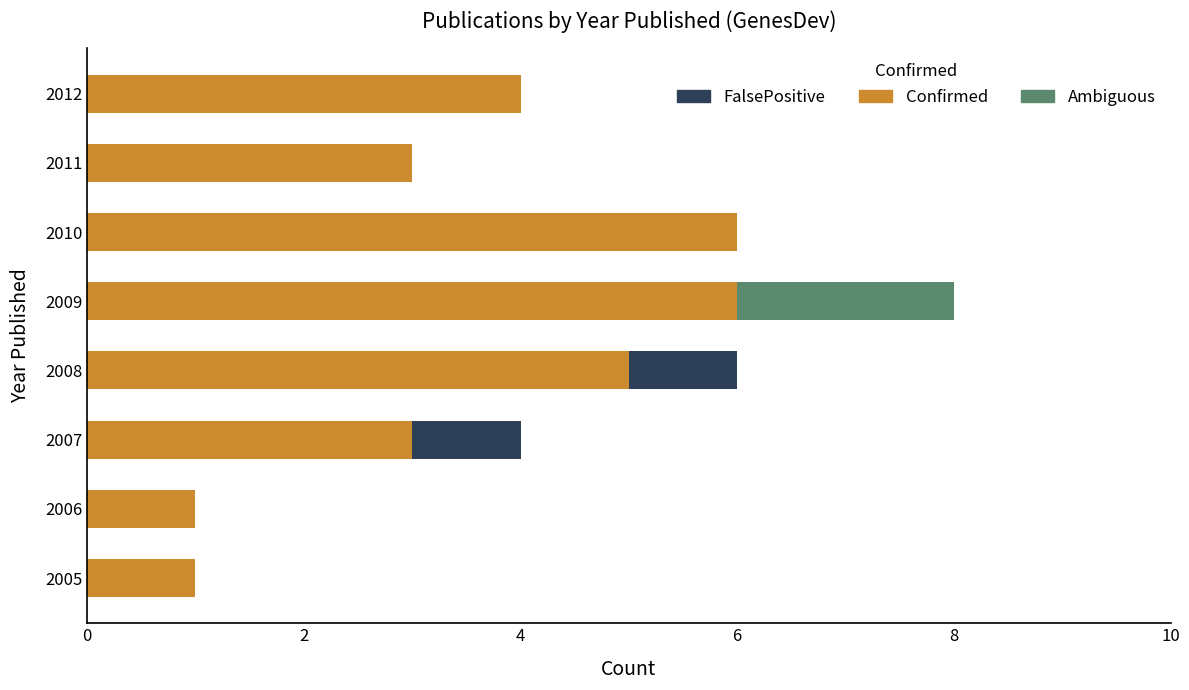

What is the sum of all Confirmed values?

29